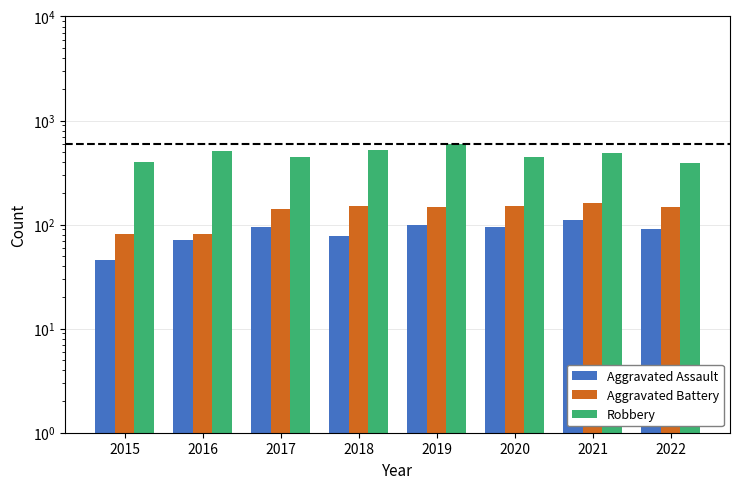

List the labels in order of Robbery value, largest first.

2019, 2018, 2016, 2021, 2020, 2017, 2015, 2022